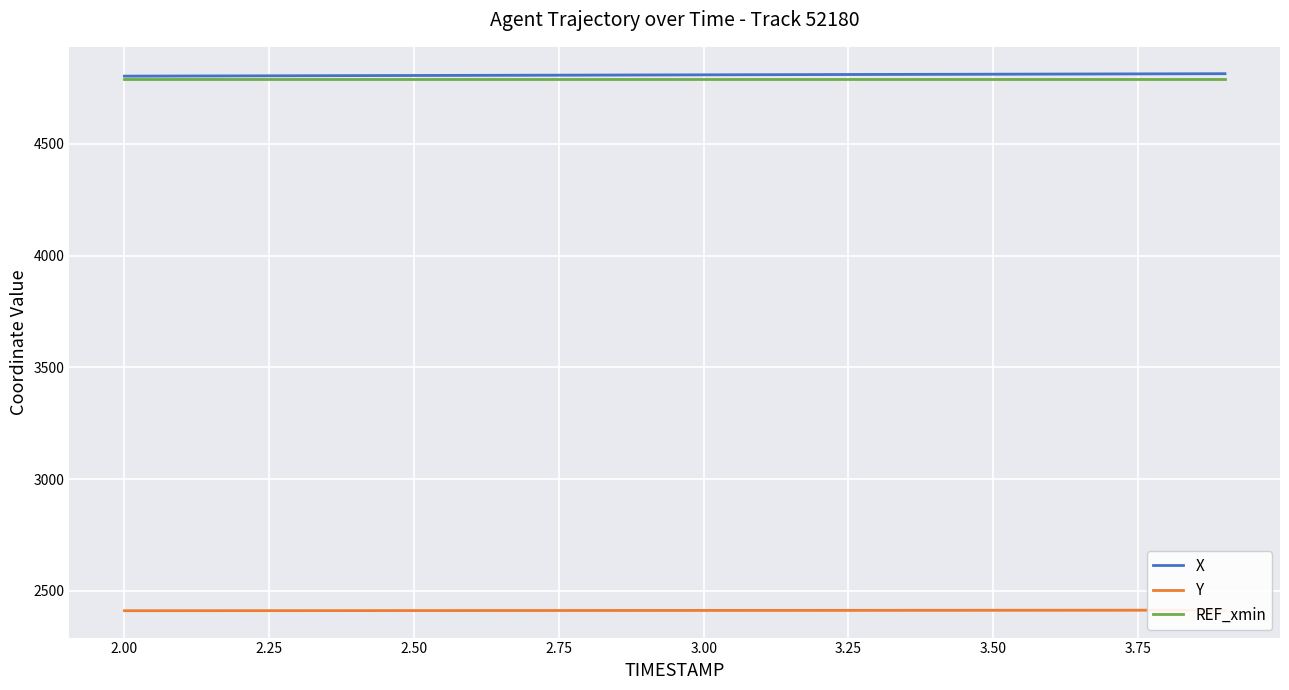

Reading right to left, list all the values displayed in this chart.

X: 4814.1	4813.6	4813.1	4812.5	4812.0	4811.4	4810.8	4810.3	4809.7	4809.1	4808.5	4807.9	4807.3	4806.8	4806.2	4805.6	4805.0	4804.4	4803.8	4803.2
Y: 2414.2	2414.0	2413.9	2413.8	2413.6	2413.5	2413.4	2413.2	2413.1	2412.9	2412.8	2412.7	2412.5	2412.4	2412.2	2412.1	2412.0	2411.8	2411.7	2411.6
REF_xmin: 4791.6	4791.6	4791.6	4791.6	4791.6	4791.6	4791.6	4791.6	4791.6	4791.6	4791.6	4791.6	4791.6	4791.6	4791.6	4791.6	4791.6	4791.6	4791.6	4791.6